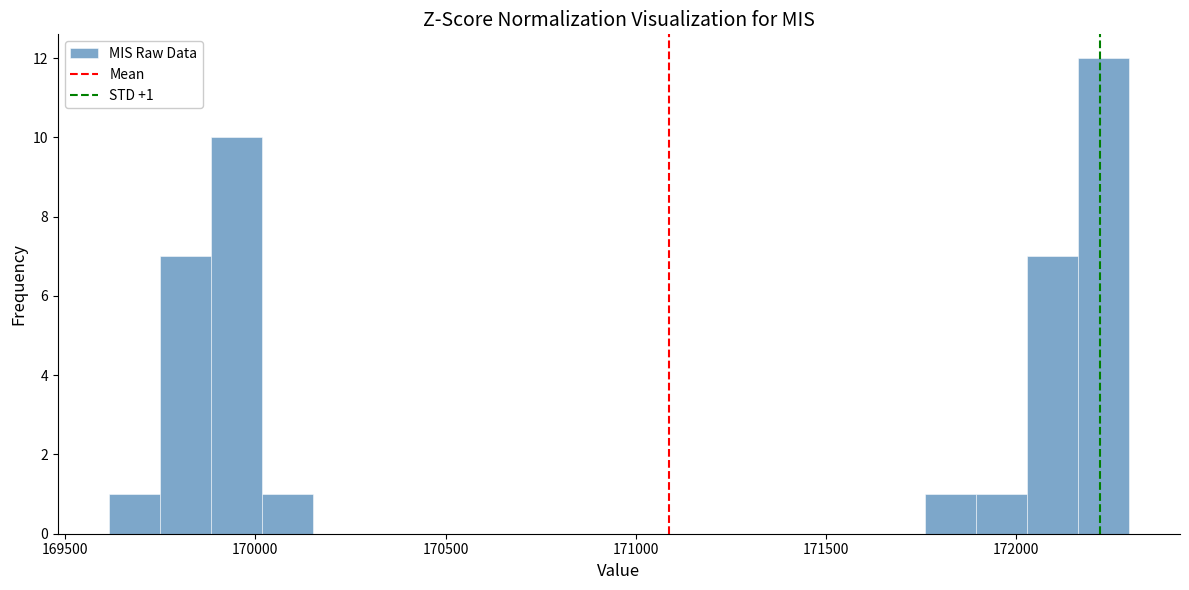

Around what value on the x-axis is the tallest bar? Give the approximate position of its centre, as read against the axis.

172250